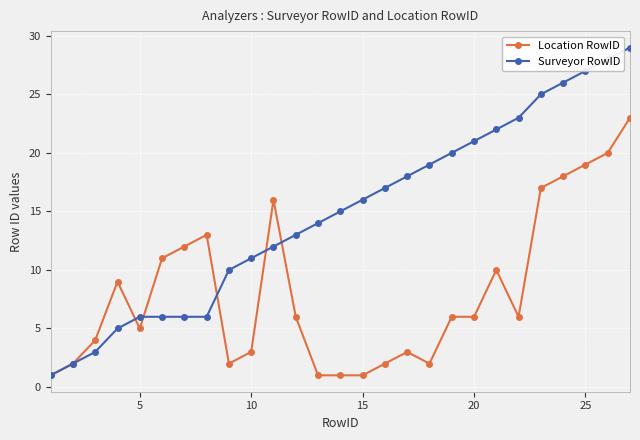

Rank the series by their average value, from highest to lowest.

Surveyor RowID, Location RowID